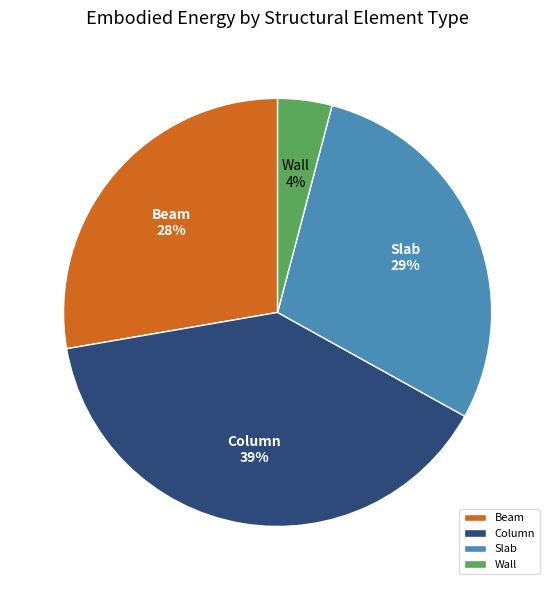

Which category has the smallest portion of the pie?

Wall